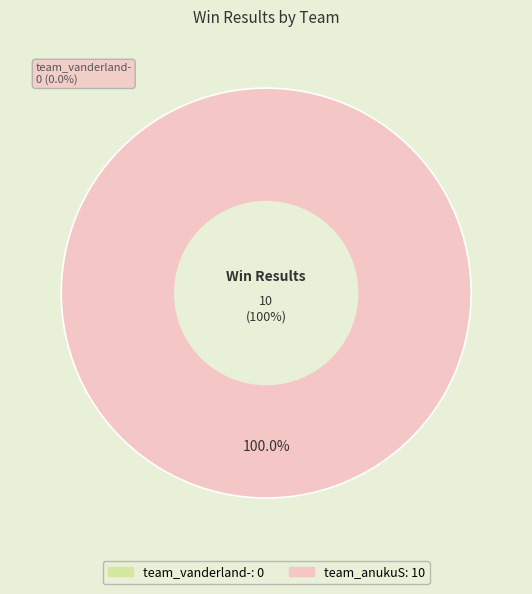

Is it true that team_vanderland- is 14% of the pie?

False